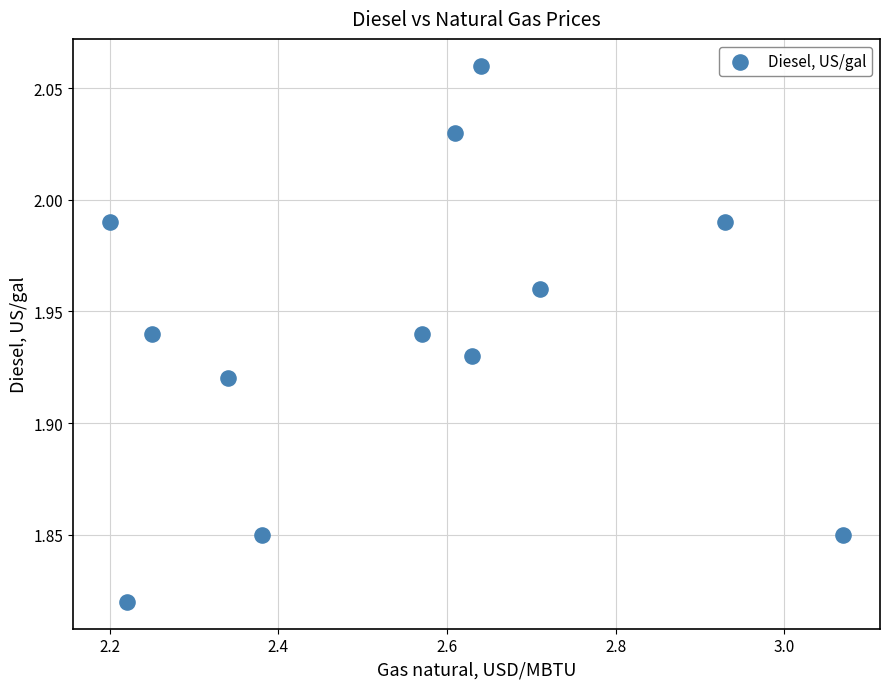

What is the range of X values (max minus min)?

0.9